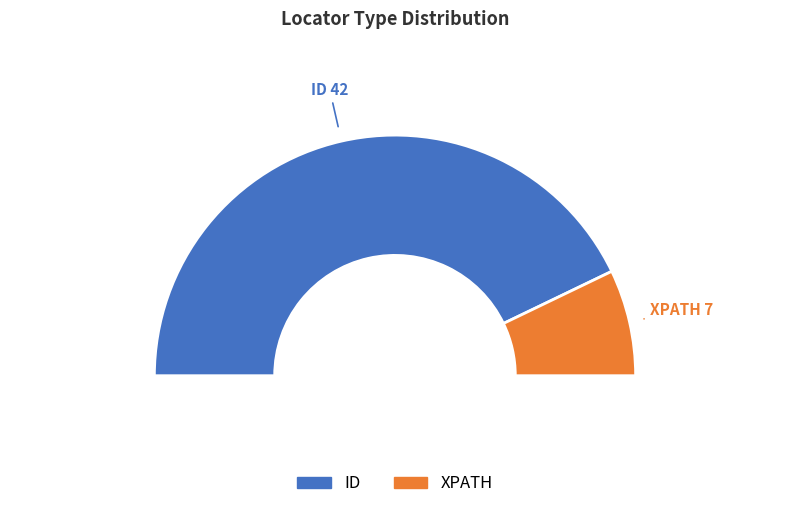

How many segments does this pie chart have?

2